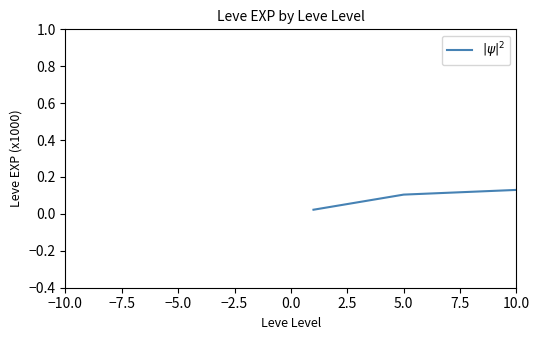

What is the greatest value displayed?

1.0